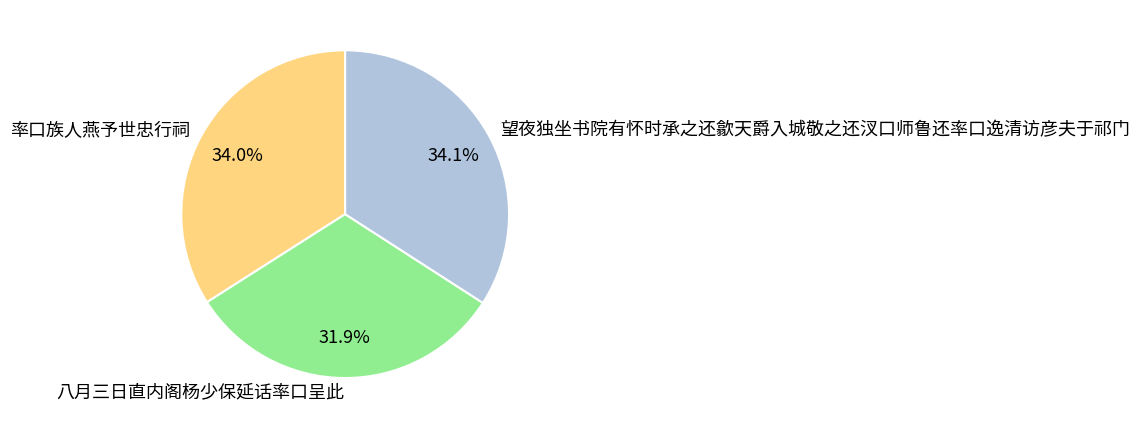

Combined, do 望夜独坐书院有怀时承之还歙天爵入城敬之还汊口师鲁还率口逸清访彦夫于祁门 and 八月三日直内阁杨少保延话率口呈此 account for over 50%?

Yes